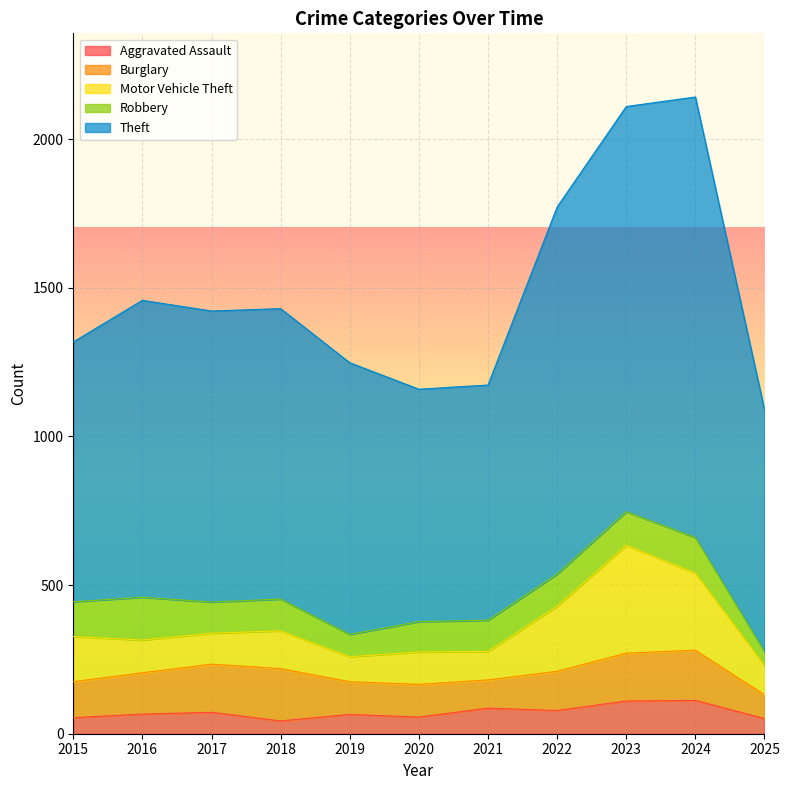

What is the lowest value of the Burglary series?

80